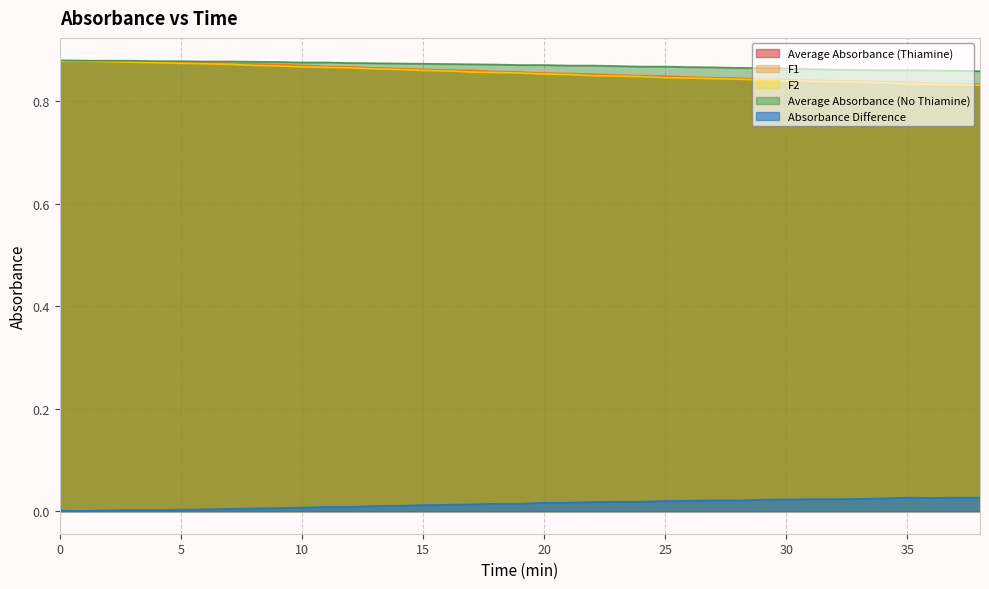

What is the highest value of the Average Absorbance (Thiamine) series?

0.9